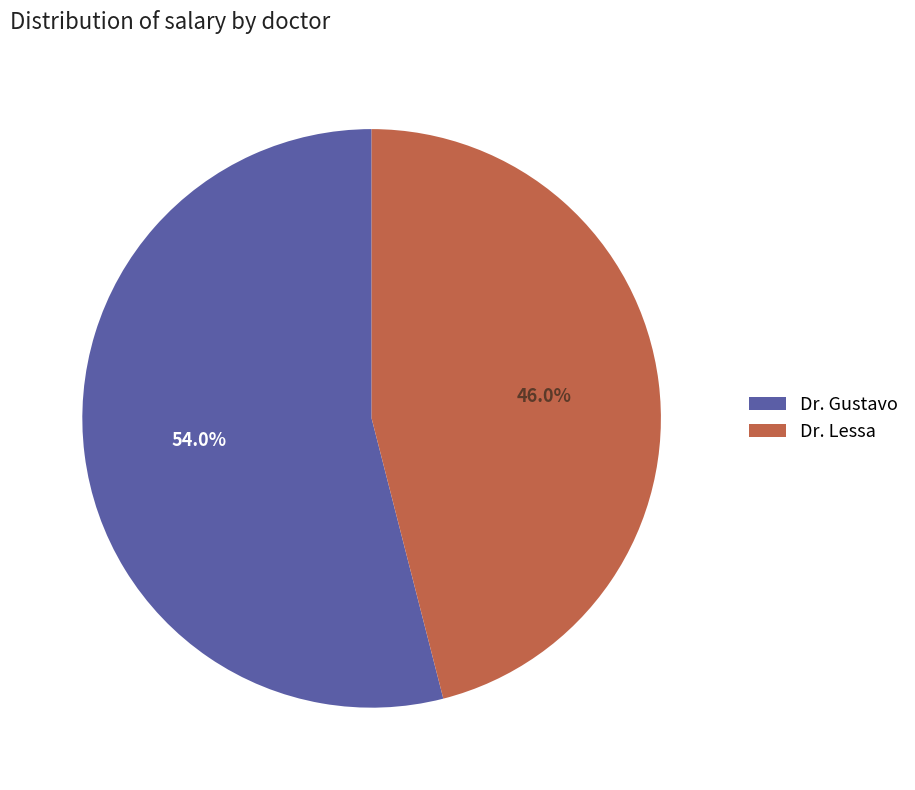

What is the smallest slice in the pie chart?

Dr. Lessa